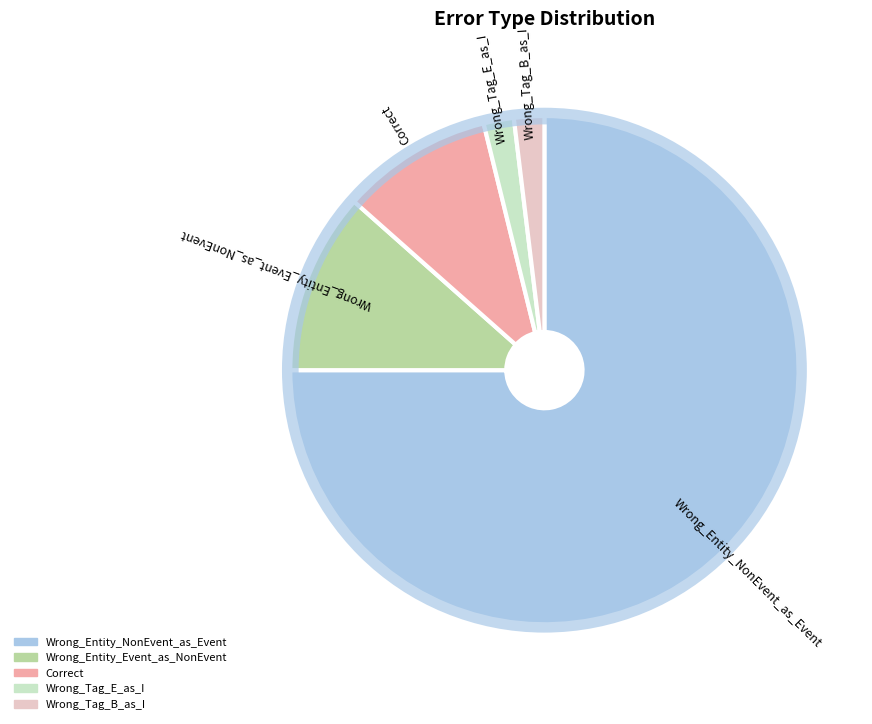

Is the sum of Wrong_Tag_E_as_I and Wrong_Entity_NonEvent_as_Event greater than half?

Yes